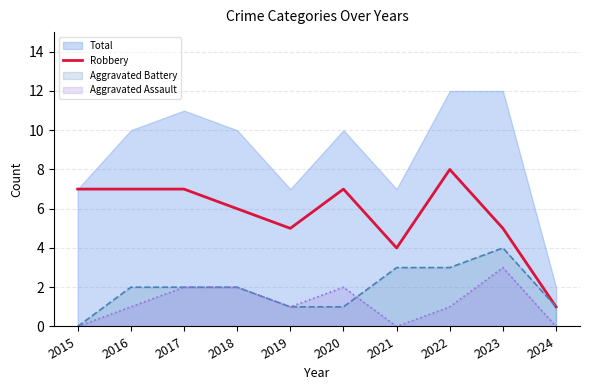

What is the value of the 7th point from the left?

4